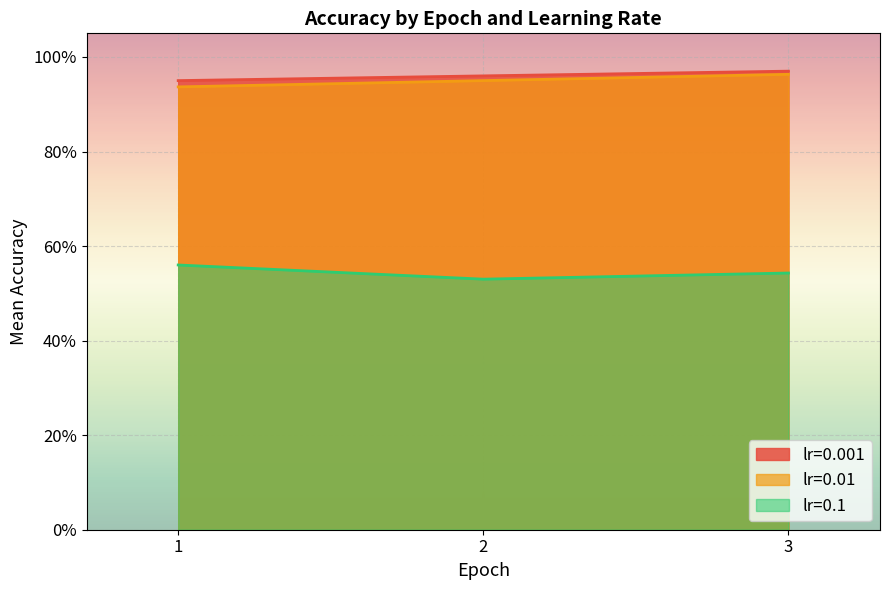

Between 1 and 2, which series saw the biggest shift?

lr=0.1